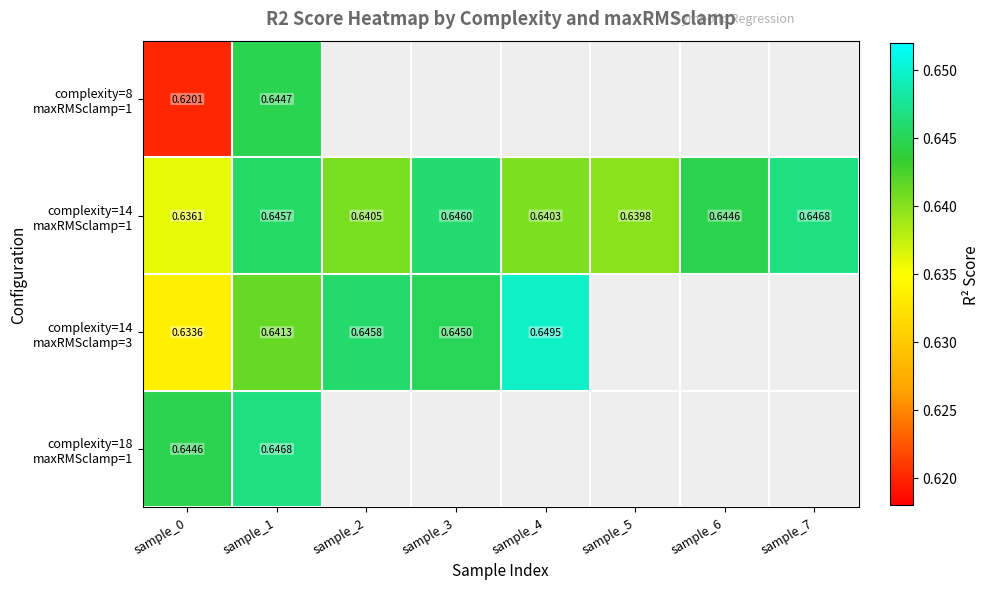

Rank the categories by complexity=8 maxRMSclamp=1 value from lowest to highest.

sample_0, sample_1, sample_2, sample_3, sample_4, sample_5, sample_6, sample_7